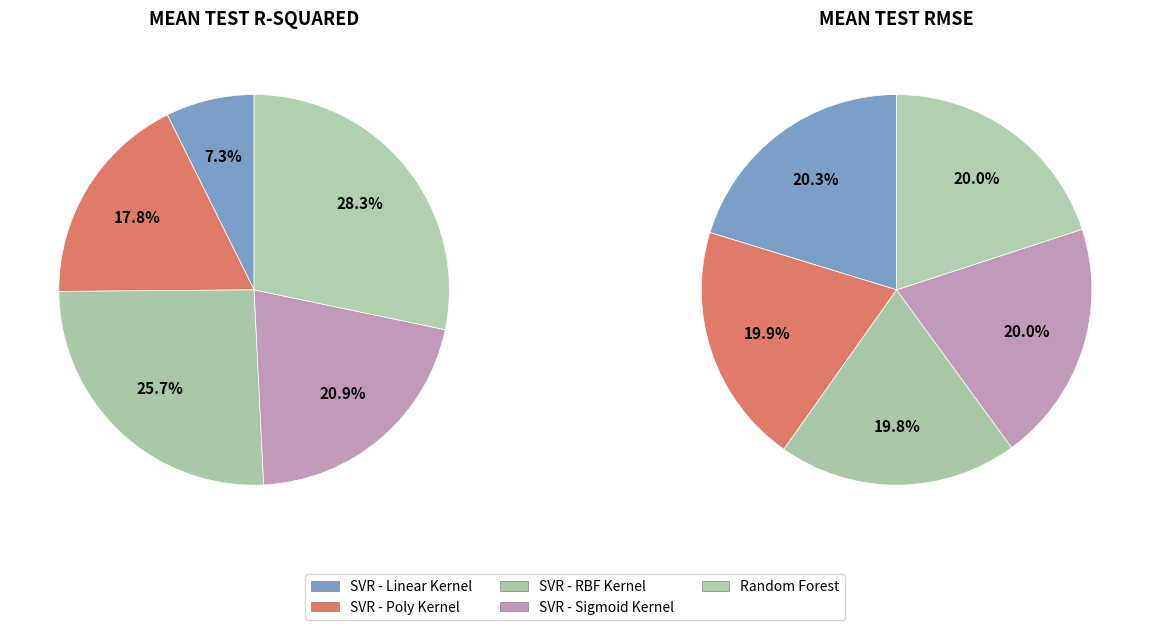

Is SVR - Sigmoid Kernel the majority of the pie?

No